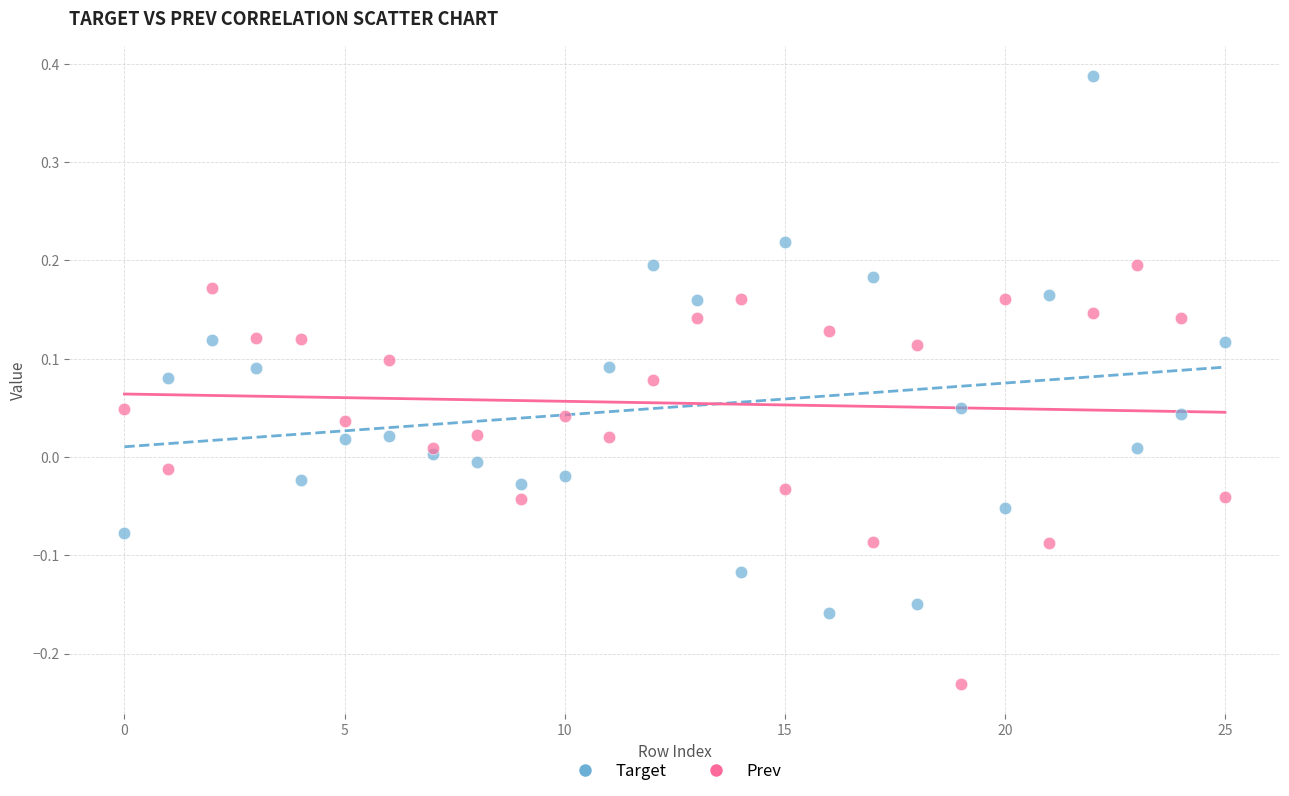

What are all the series names shown in the legend?

Target, Prev